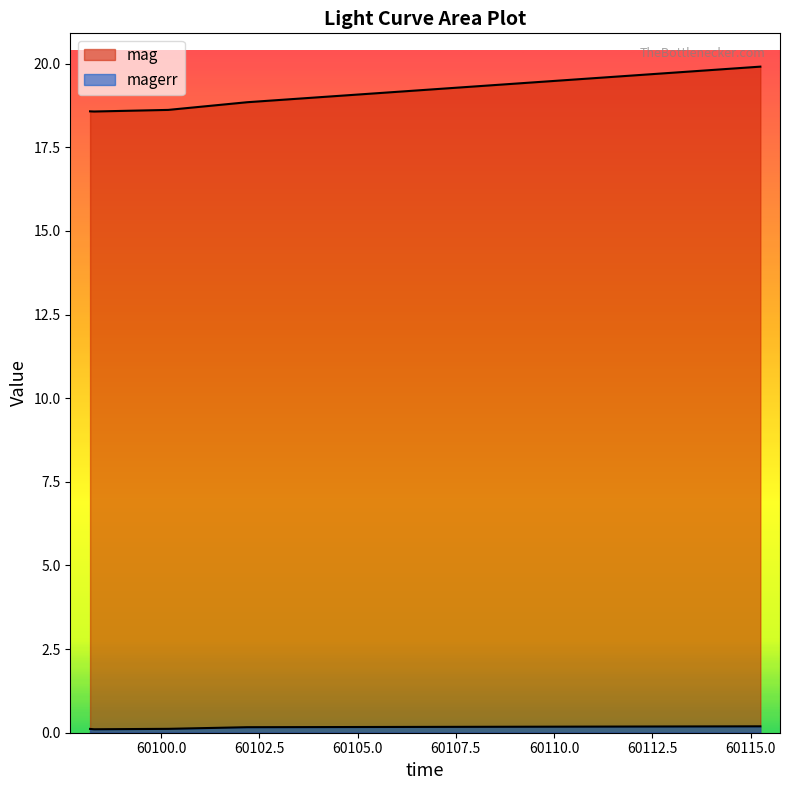

Which series has the largest total across all categories?

mag